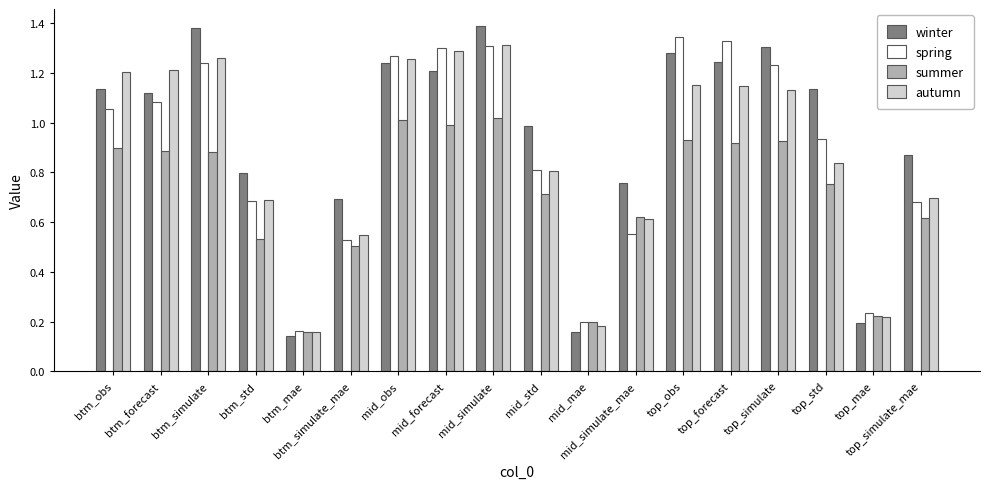

Which series changed the most between btm_mae and mid_simulate_mae?

winter